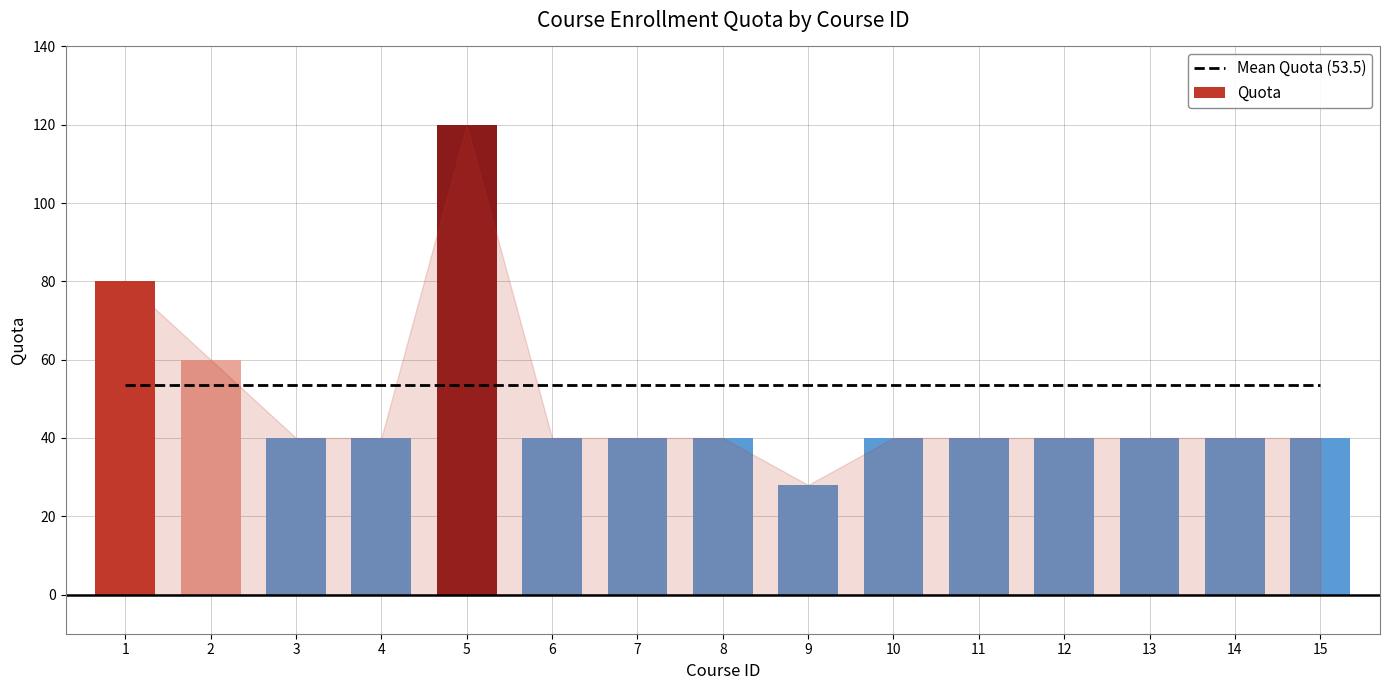

Reading right to left, list all the values displayed in this chart.

40	40	40	40	40	40	28	40	40	40	120	40	40	60	80